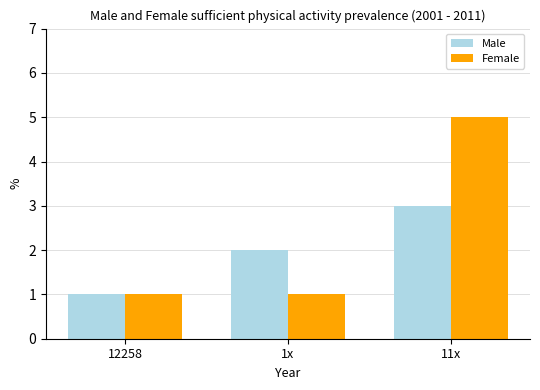

Is the value of Male at 11x greater than the value of Female at 11x?

No